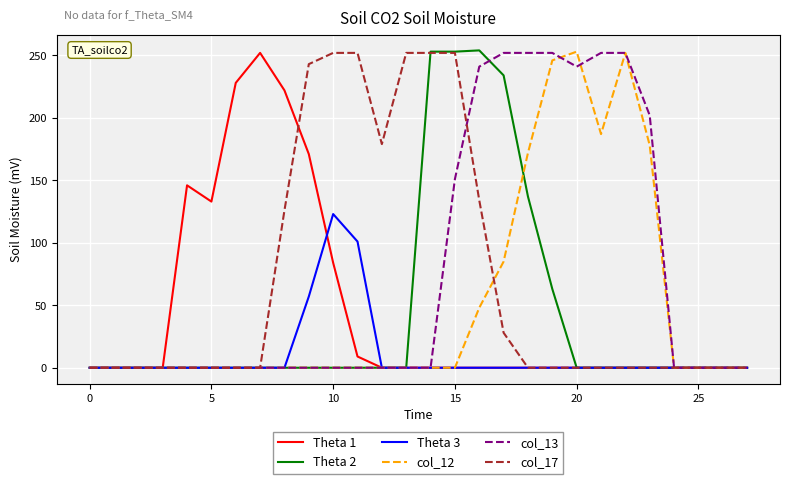

Which series has the widest spread of values?

Theta 2